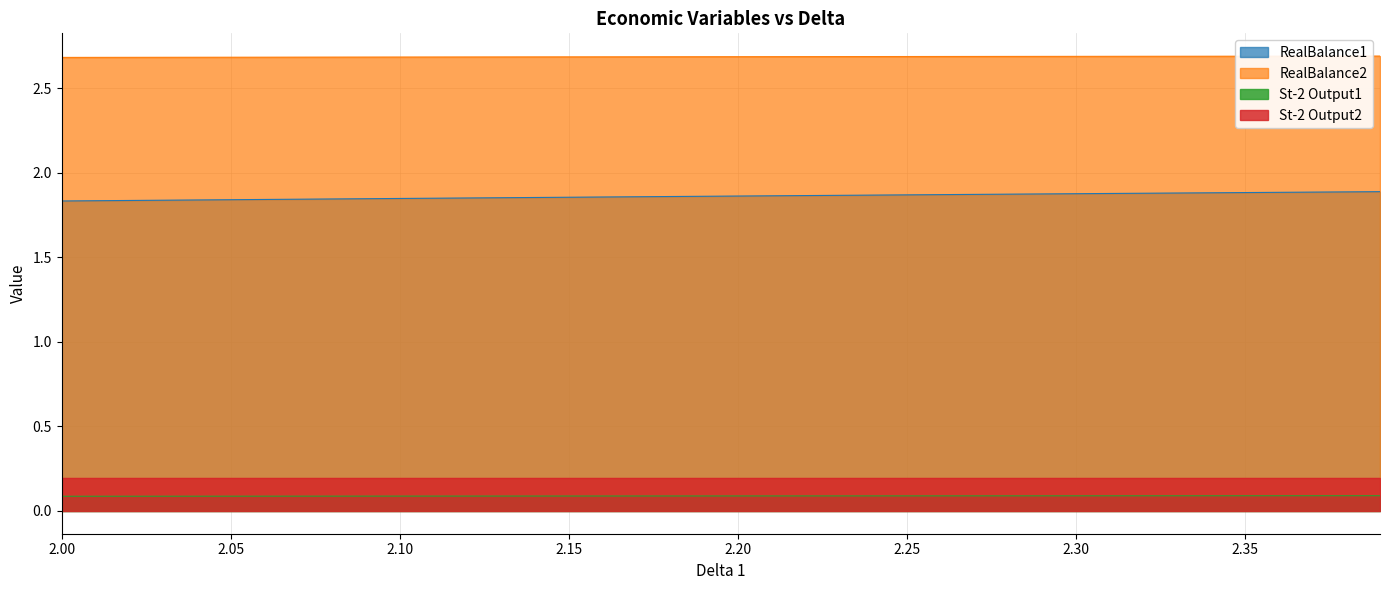

True or false: St-2 Output1 and RealBalance1 intersect in this chart.

False